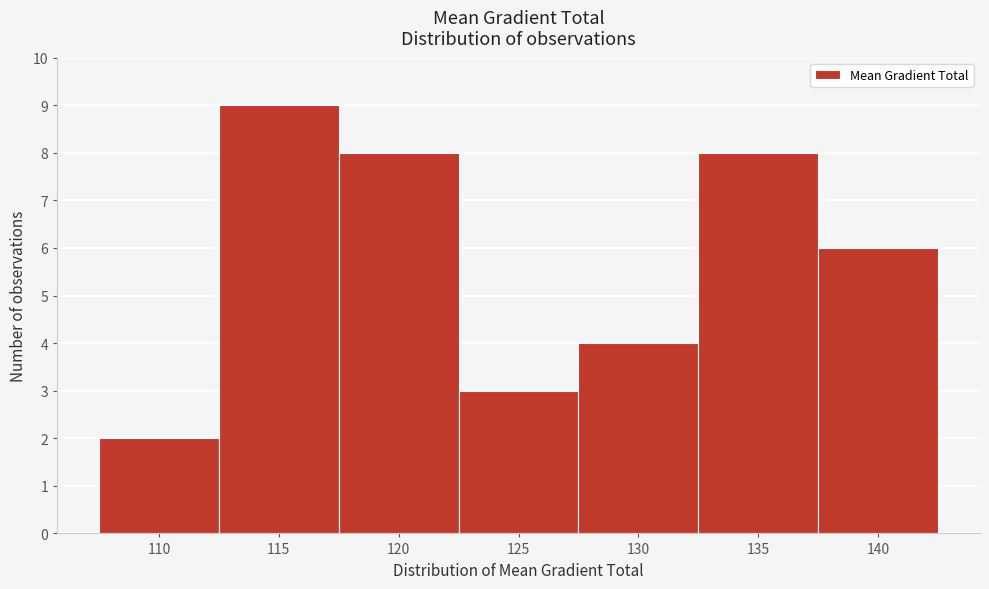

Reading left to right, what are all the values shown in this chart?

2	9	8	3	4	8	6